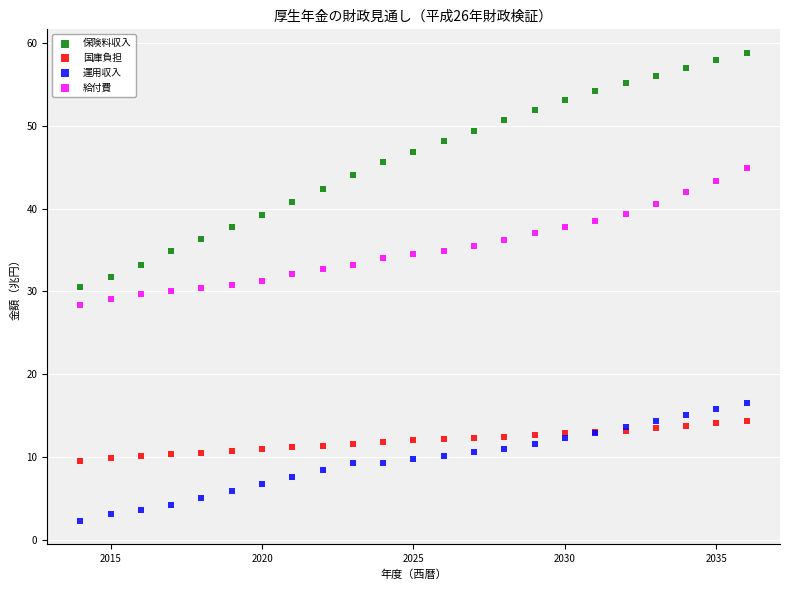

What are all the series names shown in the legend?

保険料収入, 国庫負担, 運用収入, 給付費